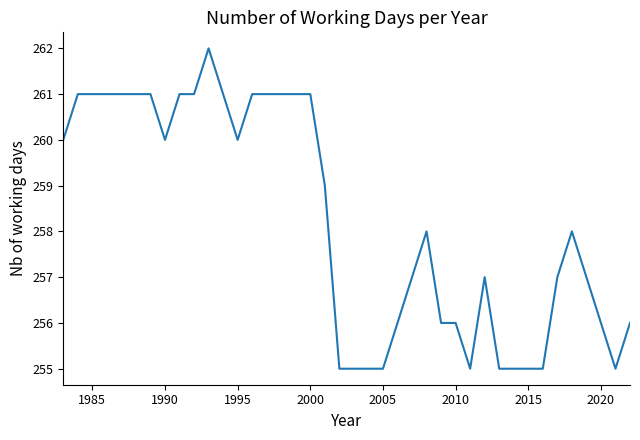

What is the maximum value shown in the chart?

262